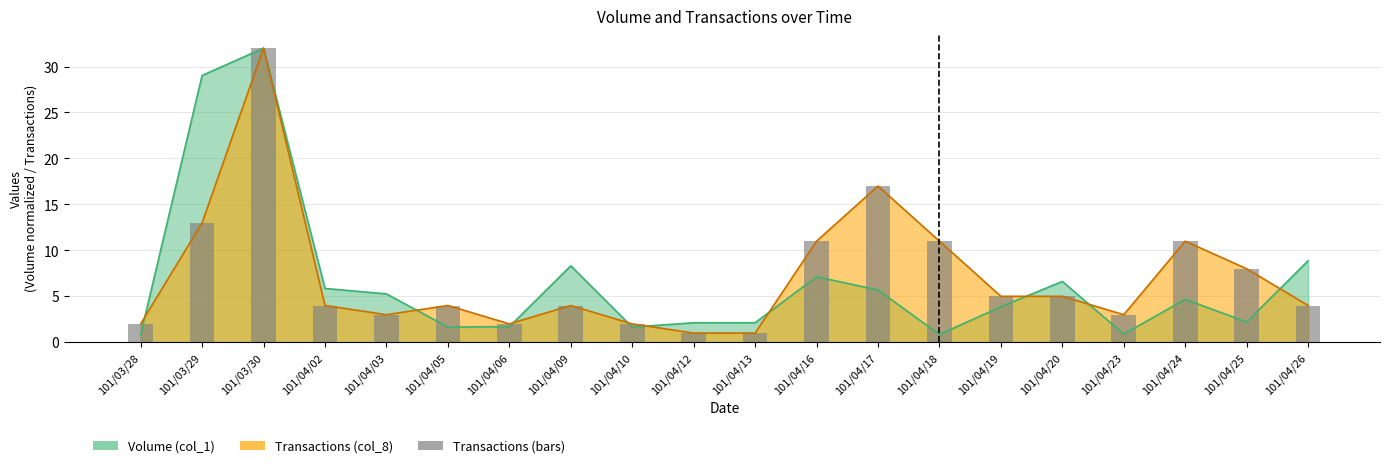

How many bars are there in total?

20